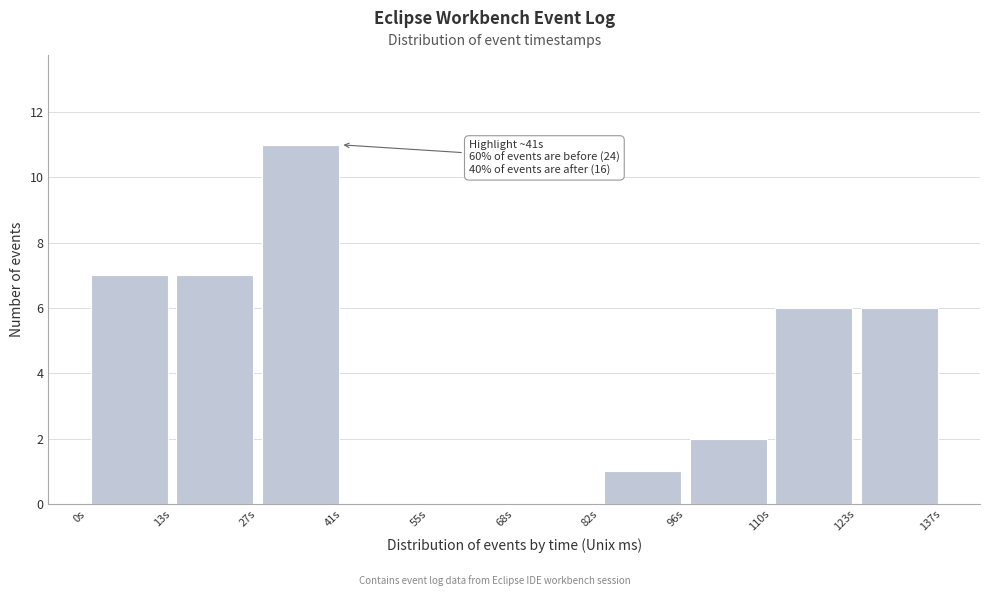

Over which range of the x-axis is the bar tallest?

28 to 42